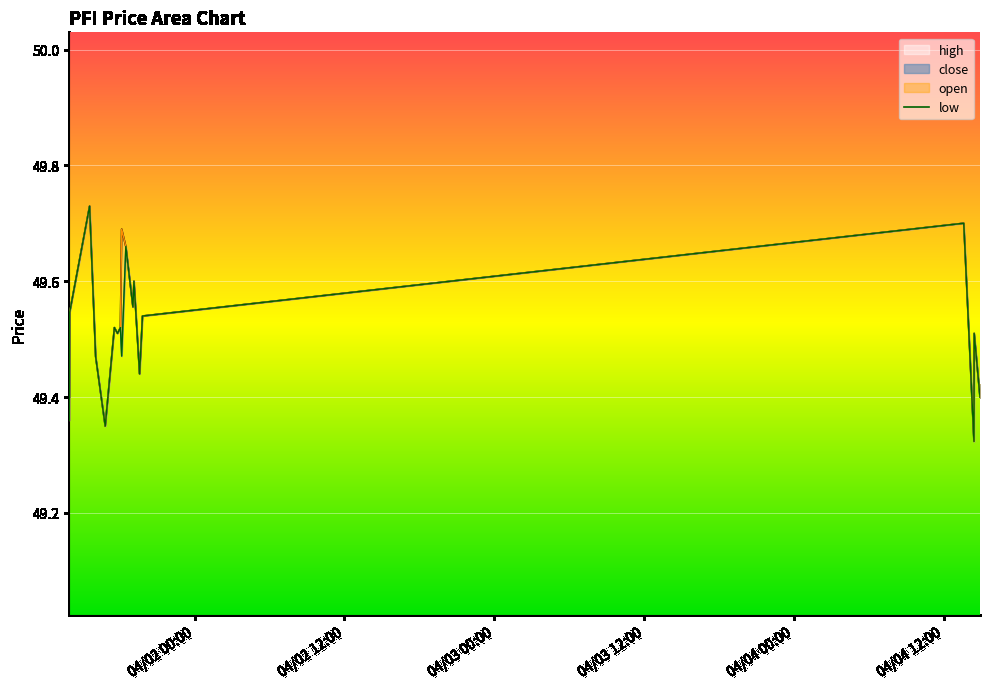

What is the greatest value displayed?

49.7